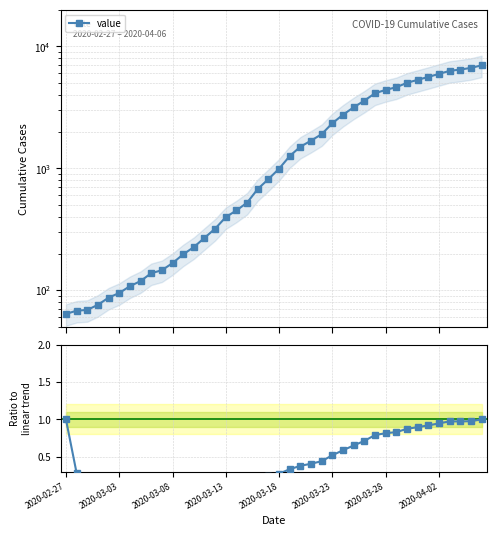

How many lines are shown in the chart?

2